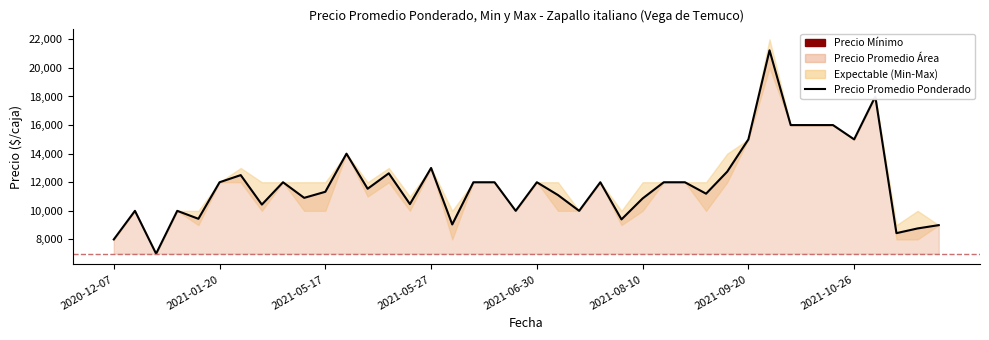

What is the difference between the maximum and second lowest values?

13231